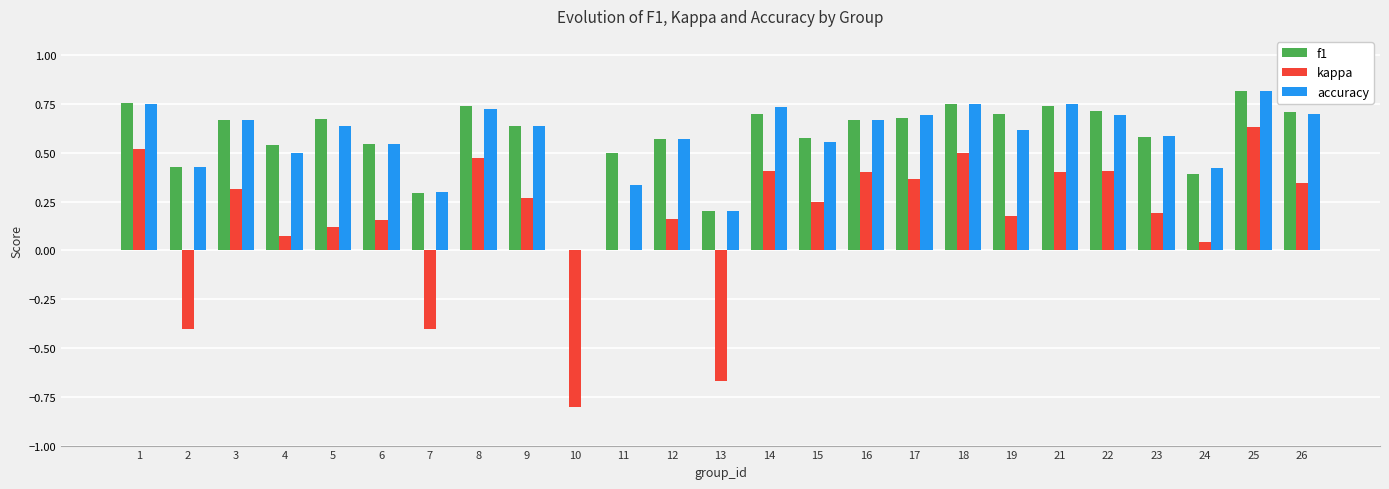

Where is kappa nearest to the value 0?

11